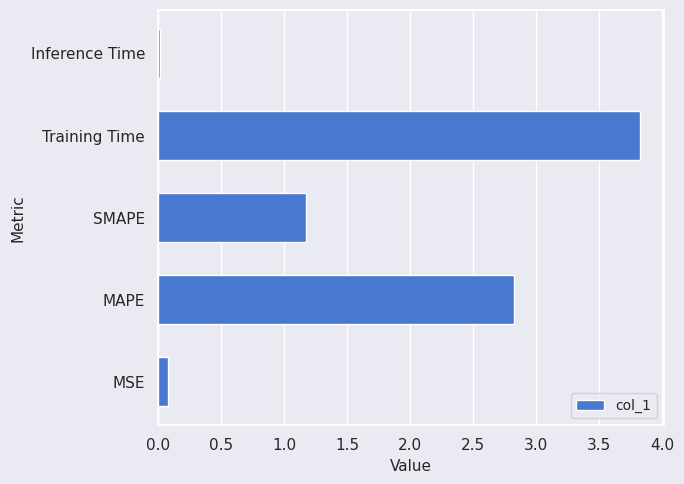

True or false: the data shows 0.1 at MSE.

True